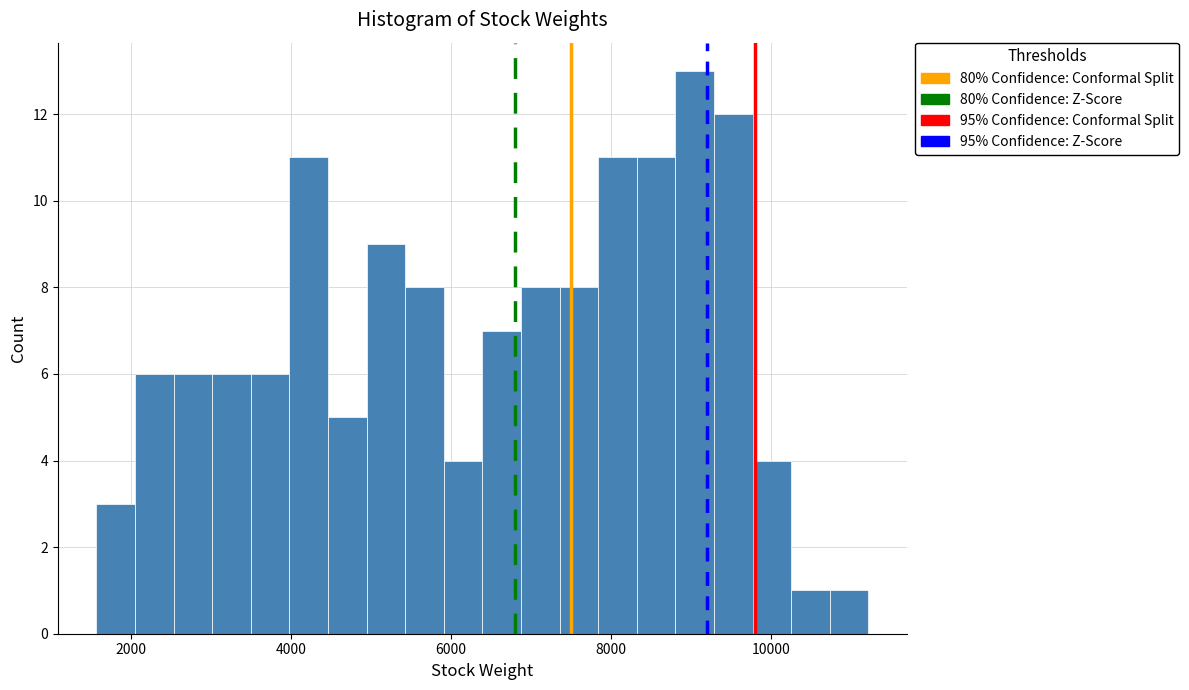

Read against the x-axis, roughly where is the centre of the tallest bar?

9000